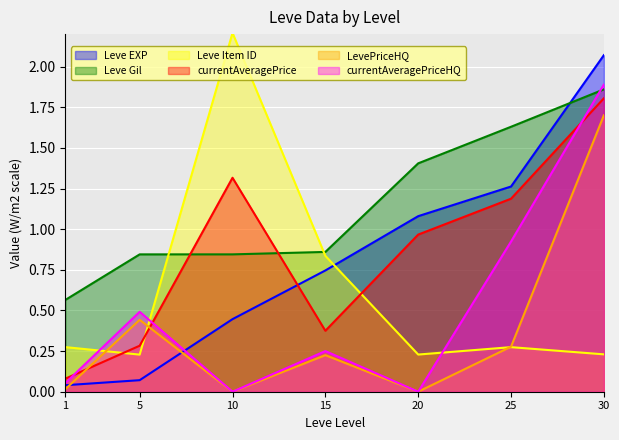

Rank the categories by Leve Item ID value from lowest to highest.

5, 20, 30, 25, 1, 15, 10